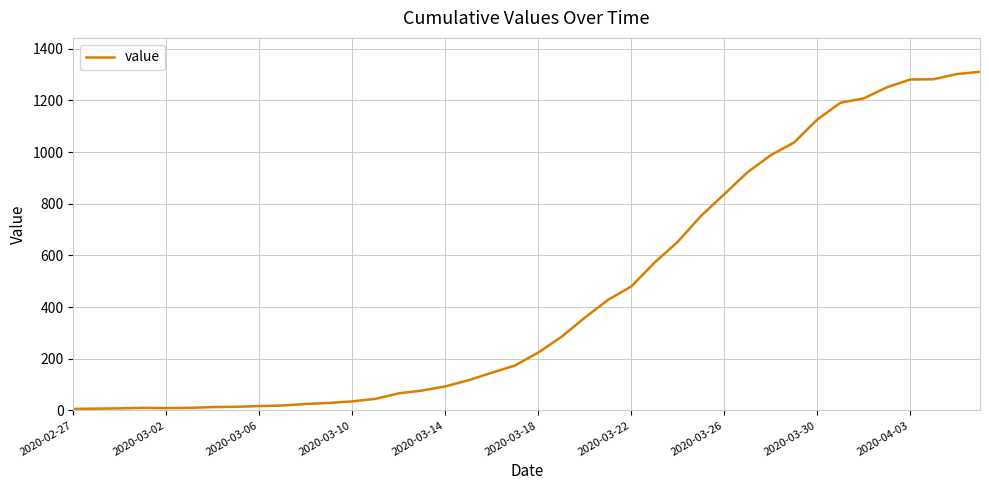

What is the difference between the maximum and minimum values?

1305